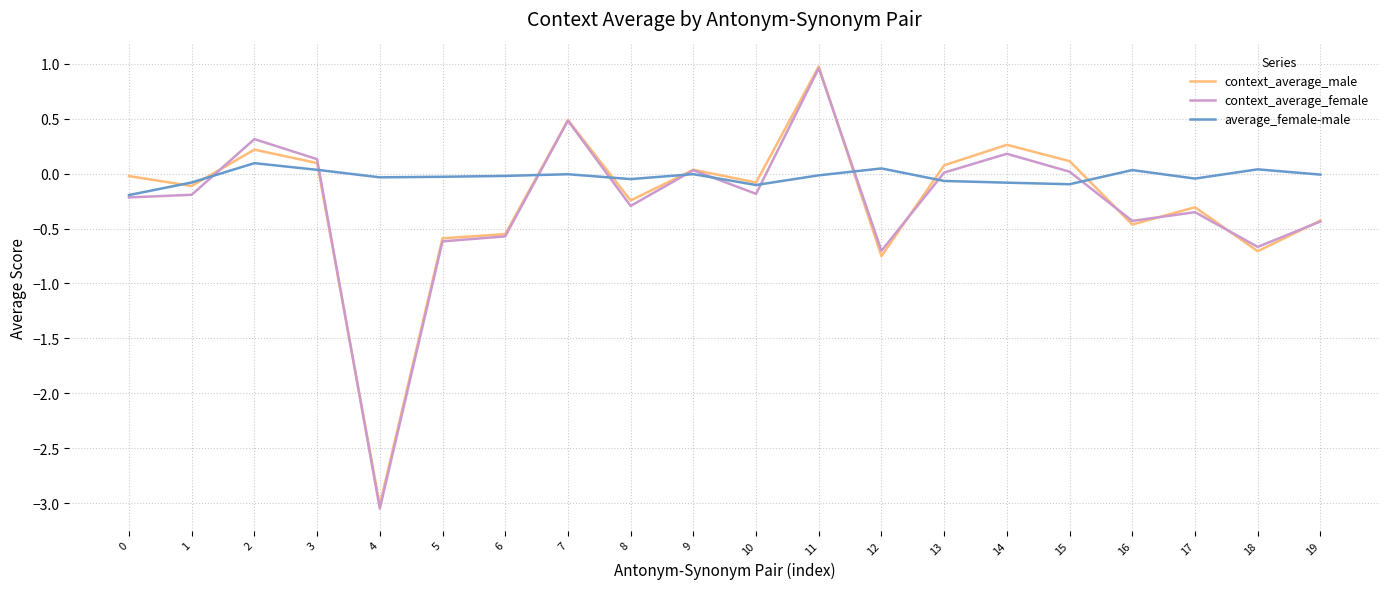

True or false: context_average_male has a value of 0.1 at 14.

False